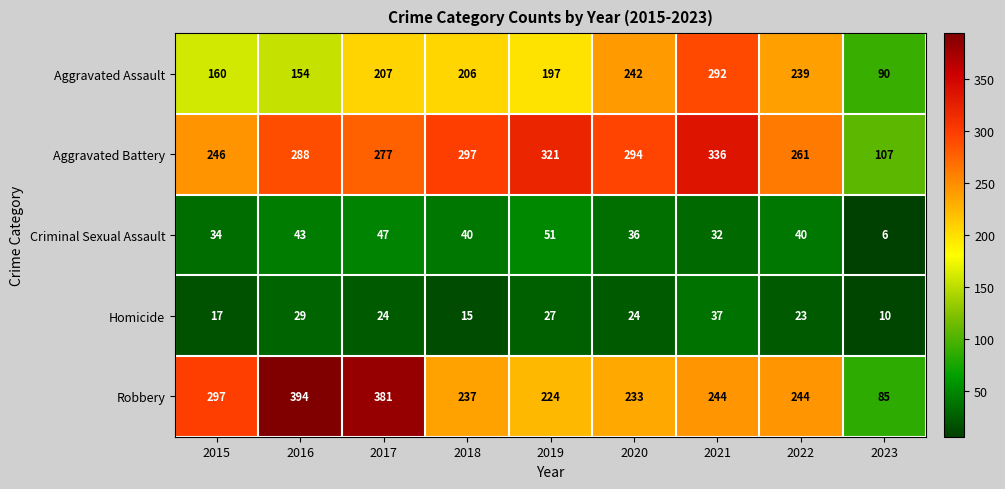

What is the sum of all Criminal Sexual Assault values?

329